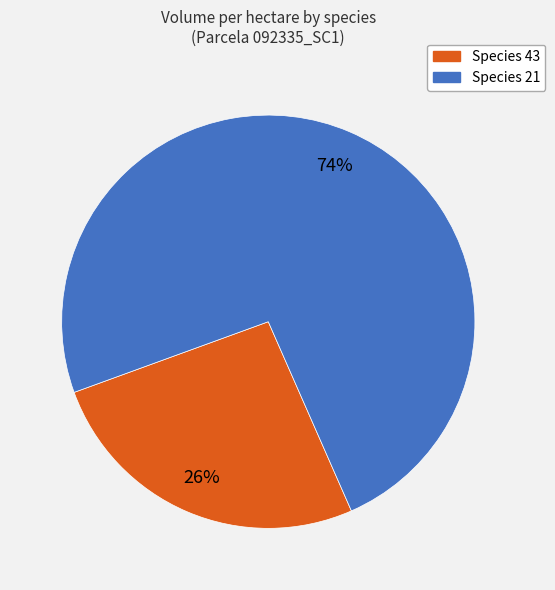

Approximately how many times larger is the value at Species 21 compared to Species 43?

2.8